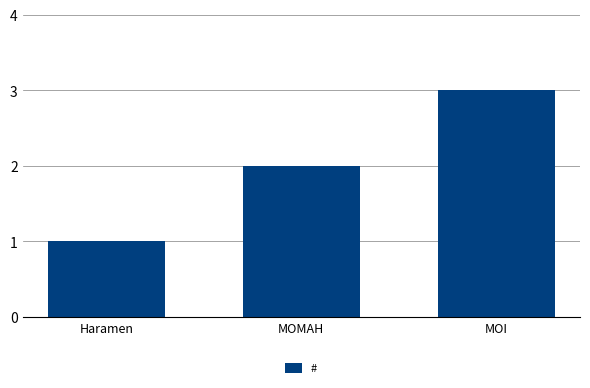

Does the chart contain any negative values?

No